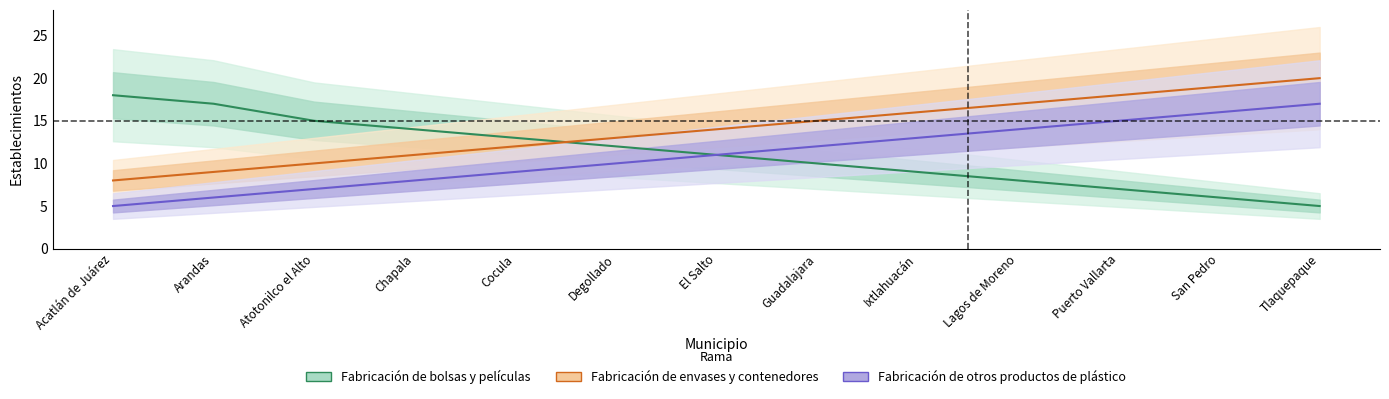

List the labels in order of Fabricación de envases y contenedores value, largest first.

Tlaquepaque, San Pedro, Puerto Vallarta, Lagos de Moreno, Ixtlahuacán, Guadalajara, El Salto, Degollado, Cocula, Chapala, Atotonilco el Alto, Arandas, Acatlán de Juárez